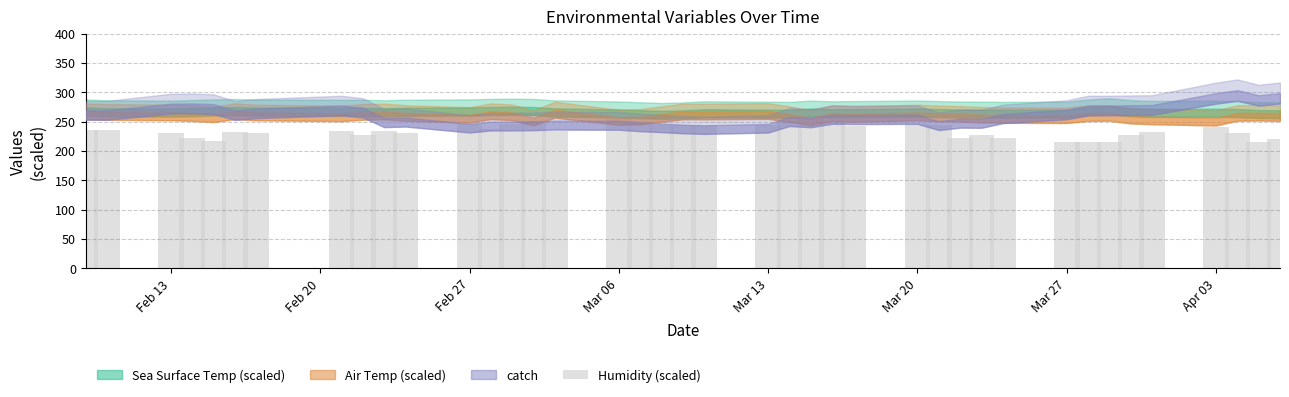

Are the bars horizontal?

No